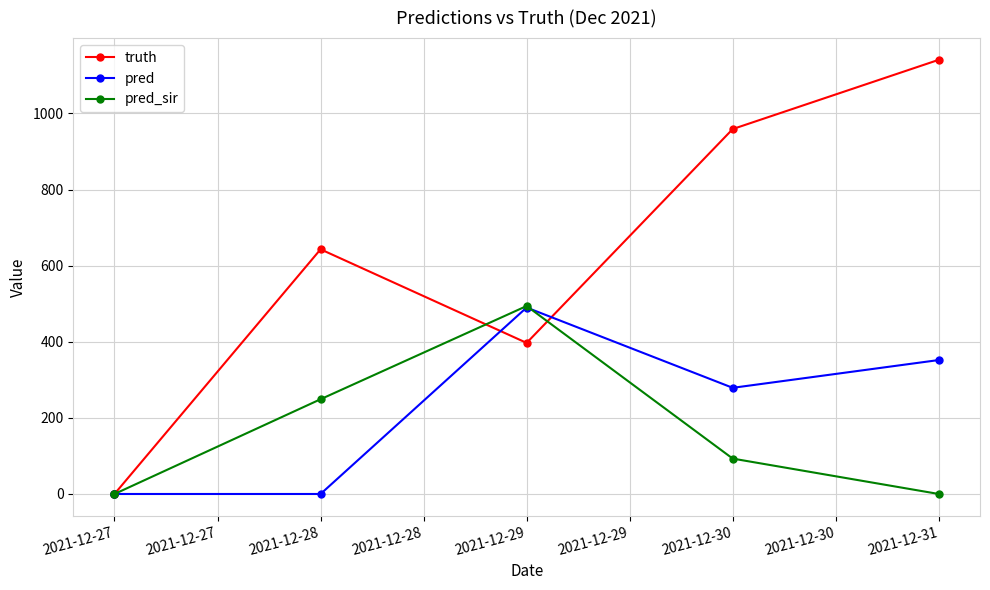

Which label corresponds to the smallest value in the chart?

2021-12-27